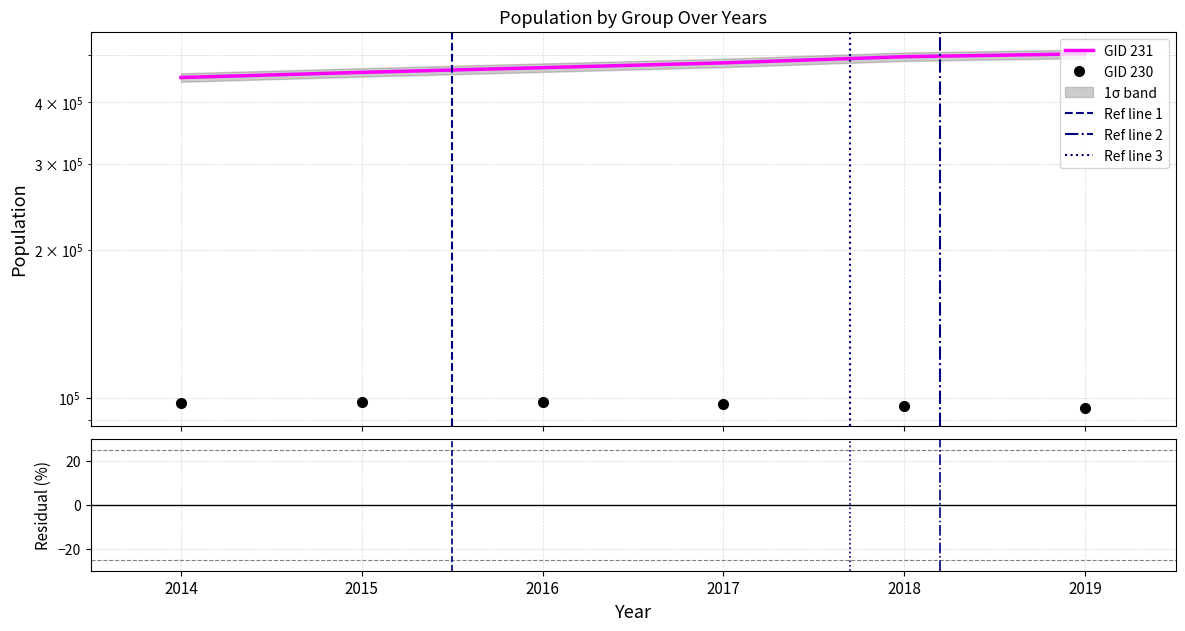

At which category does GID 230 reach its first local peak?

2016